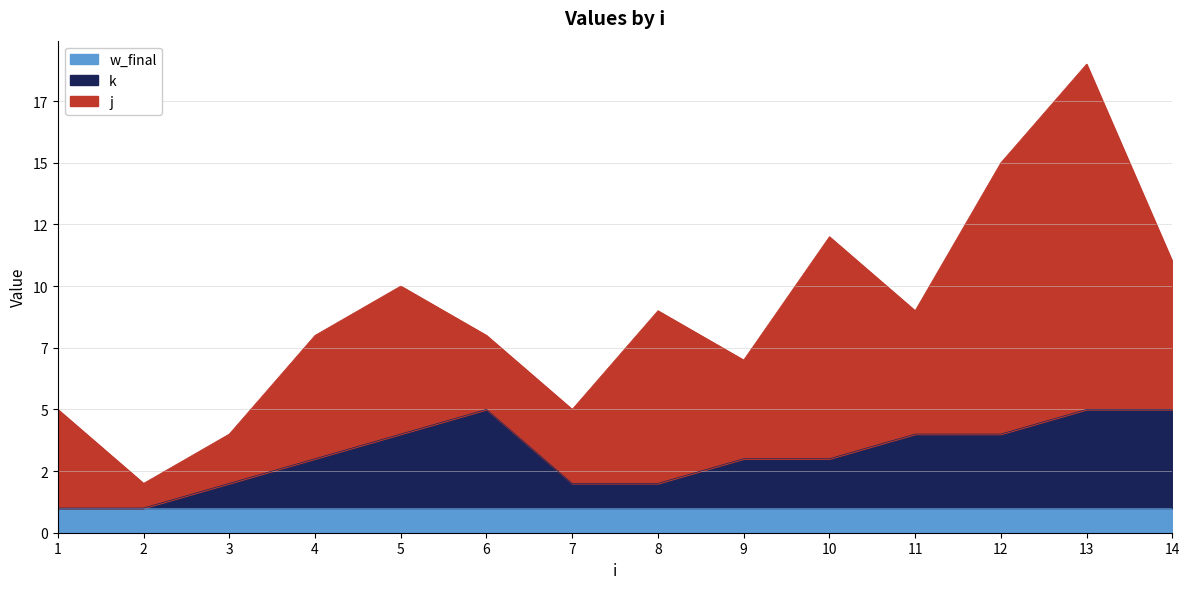

In j, how many points are lower than both neighbors (excluding endpoints)?

3